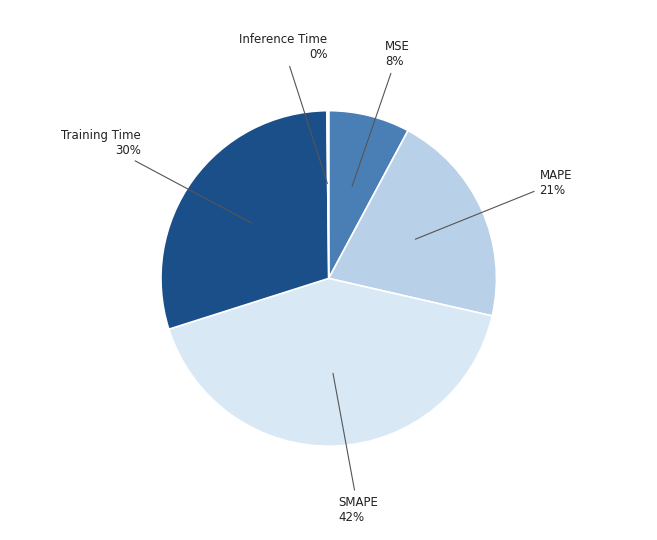

Does MAPE account for over 50% of the chart?

No